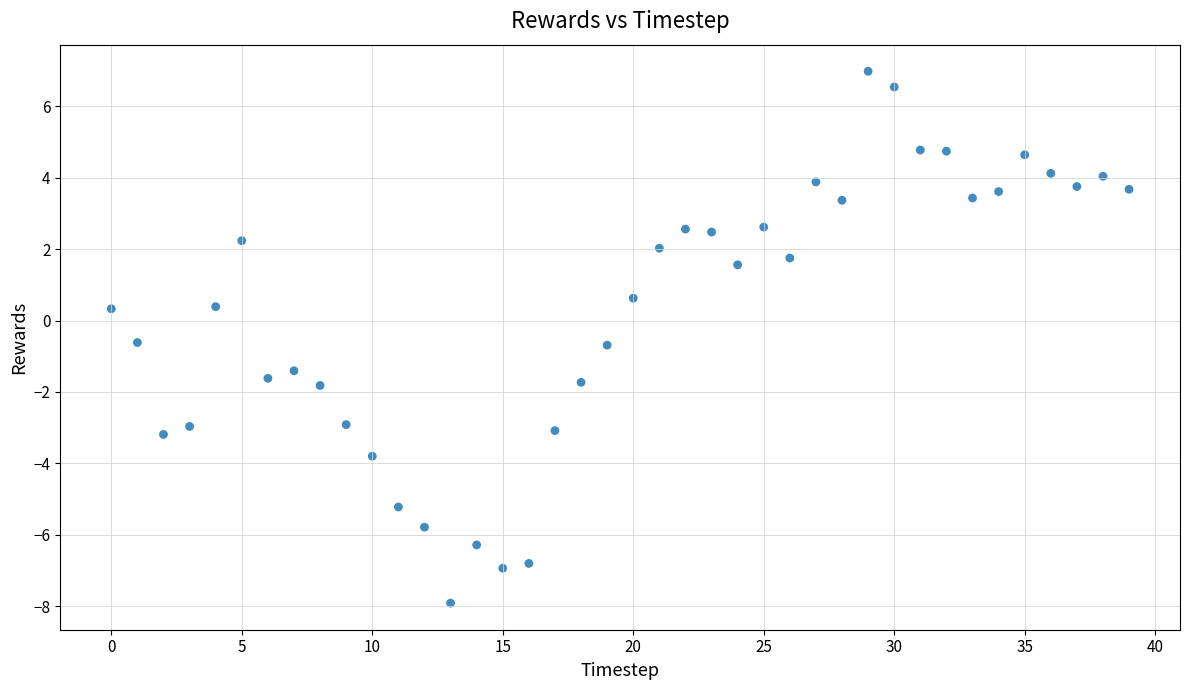

What is the range of Y values (max minus min)?

14.9